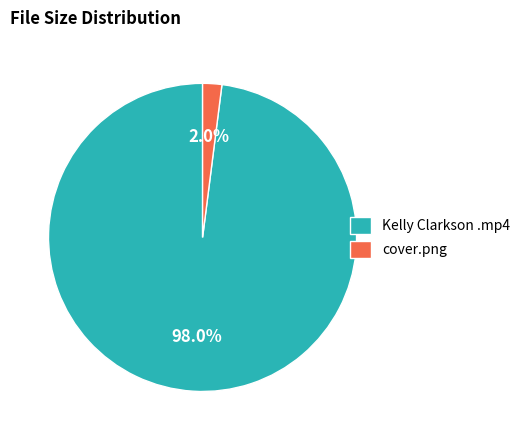

Does any single category account for the majority?

Yes